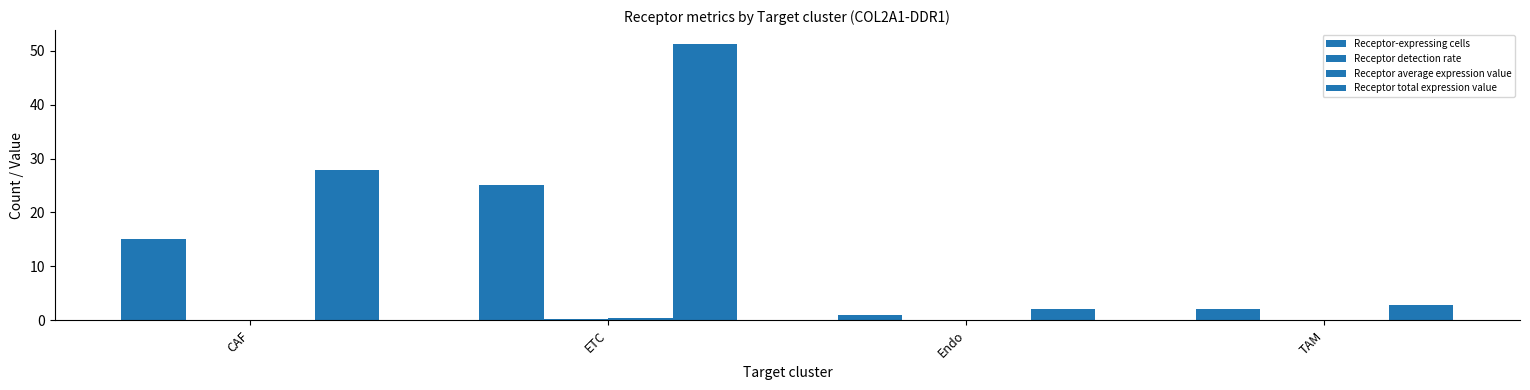

Which category has the highest value across all series?

ETC